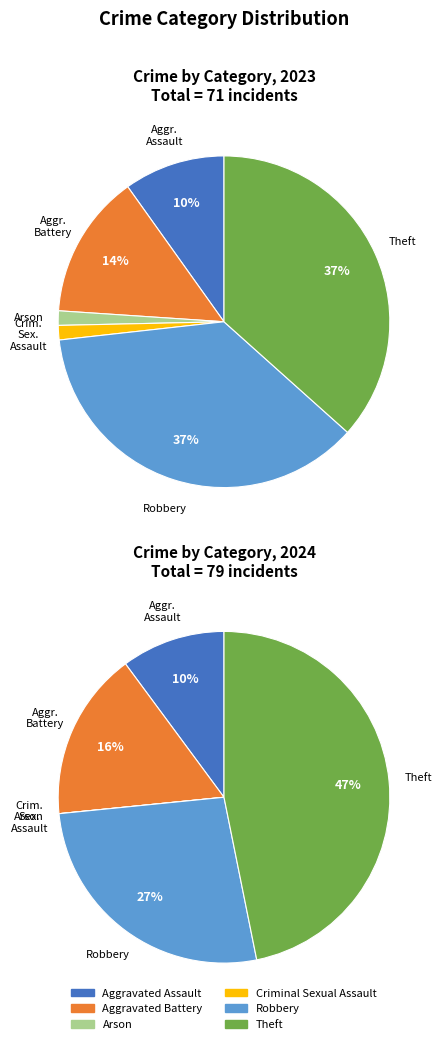

Between 3 and 4, which is larger?

4